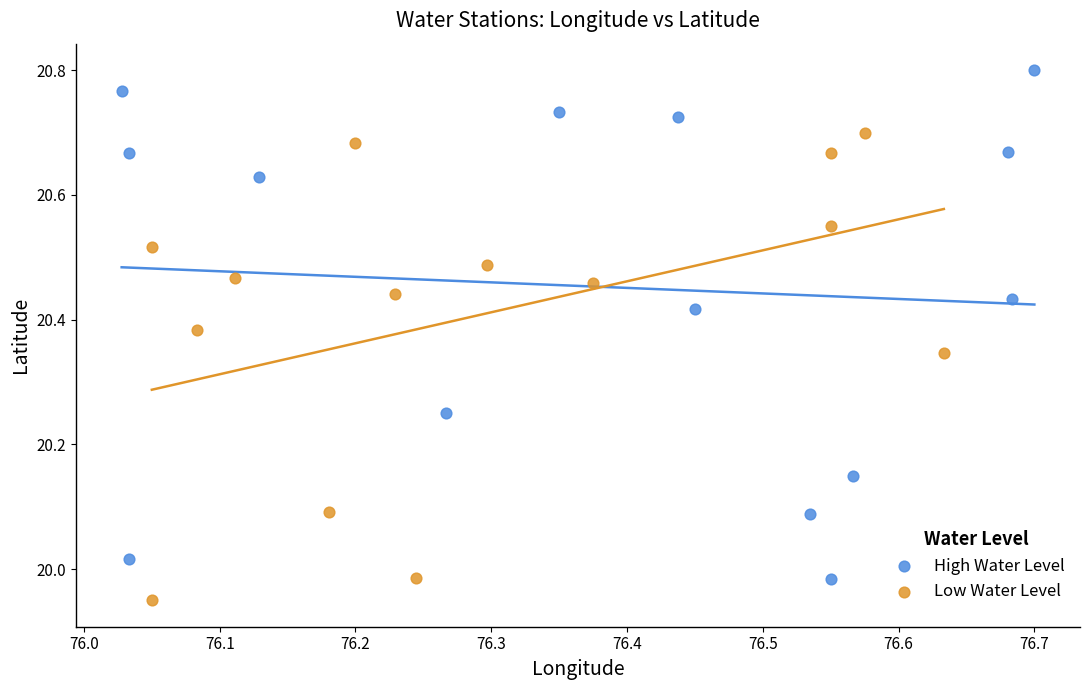

Which series contains the highest Y value?

High Water Level